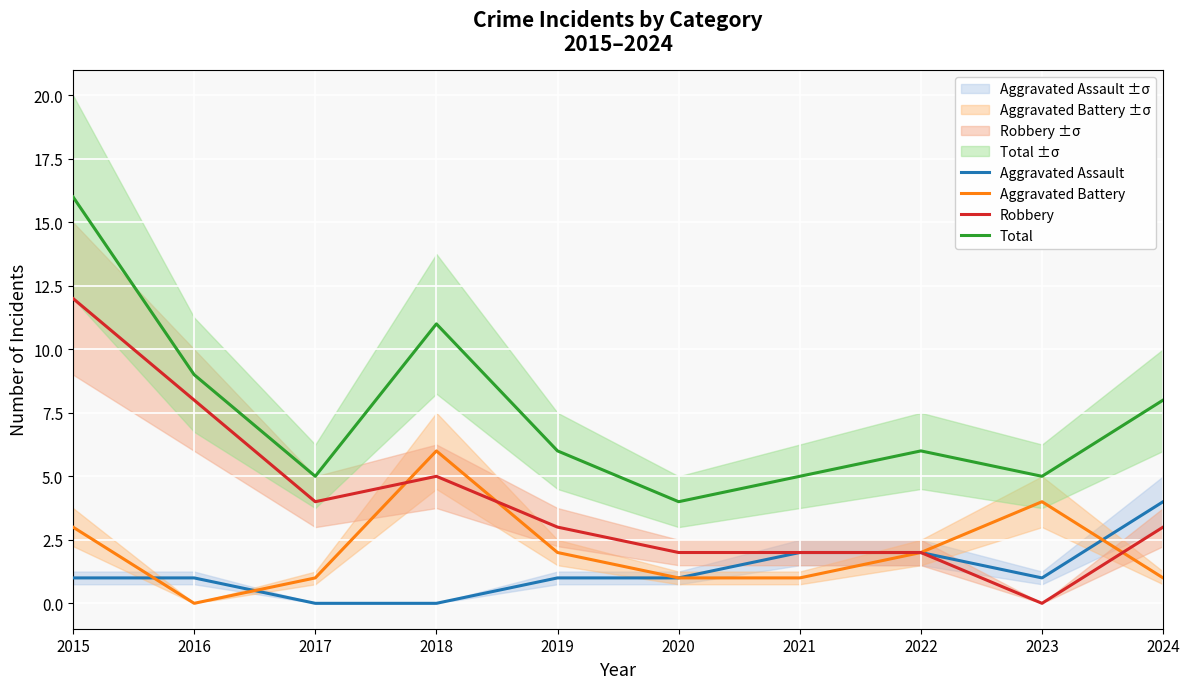

List the labels in order of Aggravated Battery value, smallest first.

2016, 2017, 2020, 2021, 2024, 2019, 2022, 2015, 2023, 2018